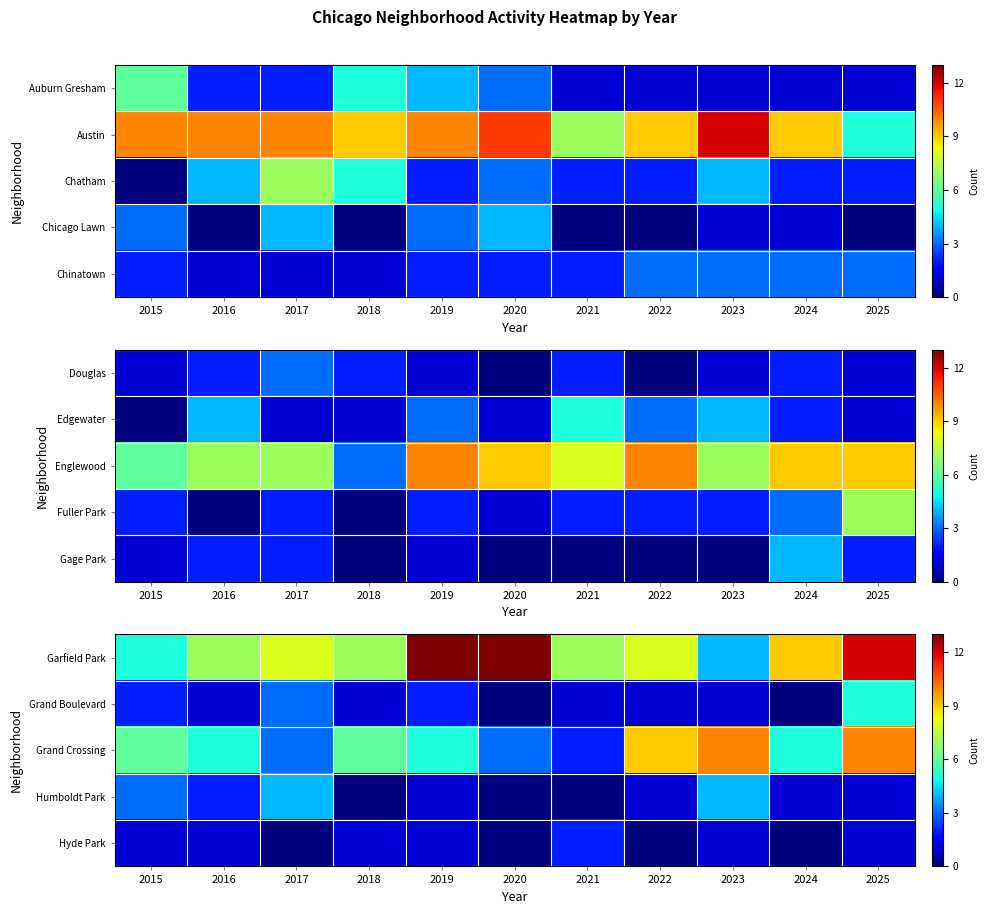

Count the Hyde Park values in the range 0 to 1.

10